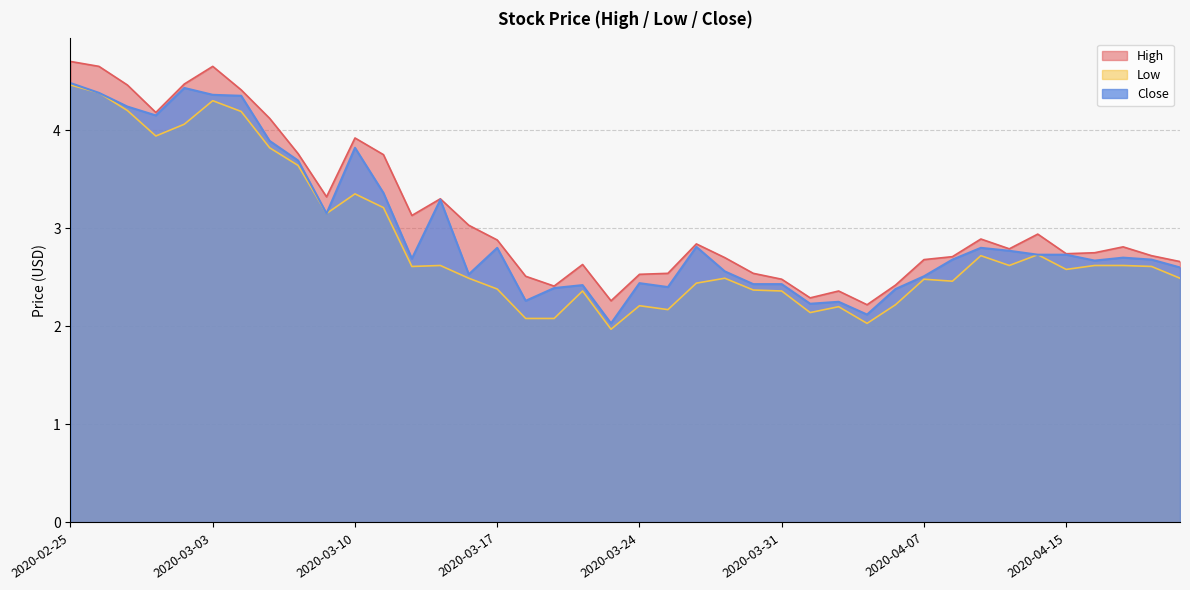

What is the minimum value for Close?

2.0